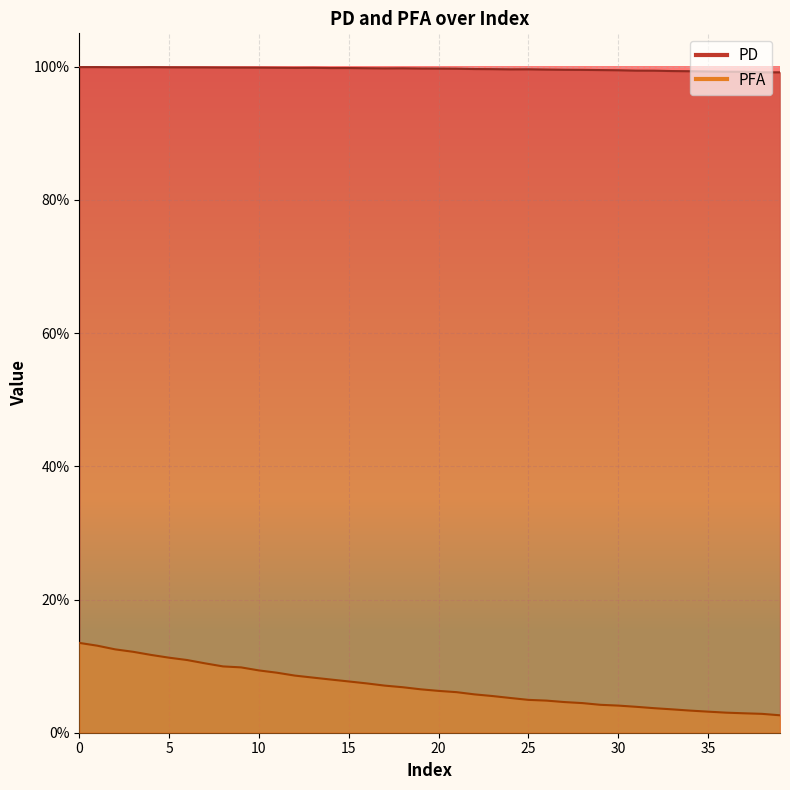

In PD, how many points are lower than both neighbors (excluding endpoints)?

5